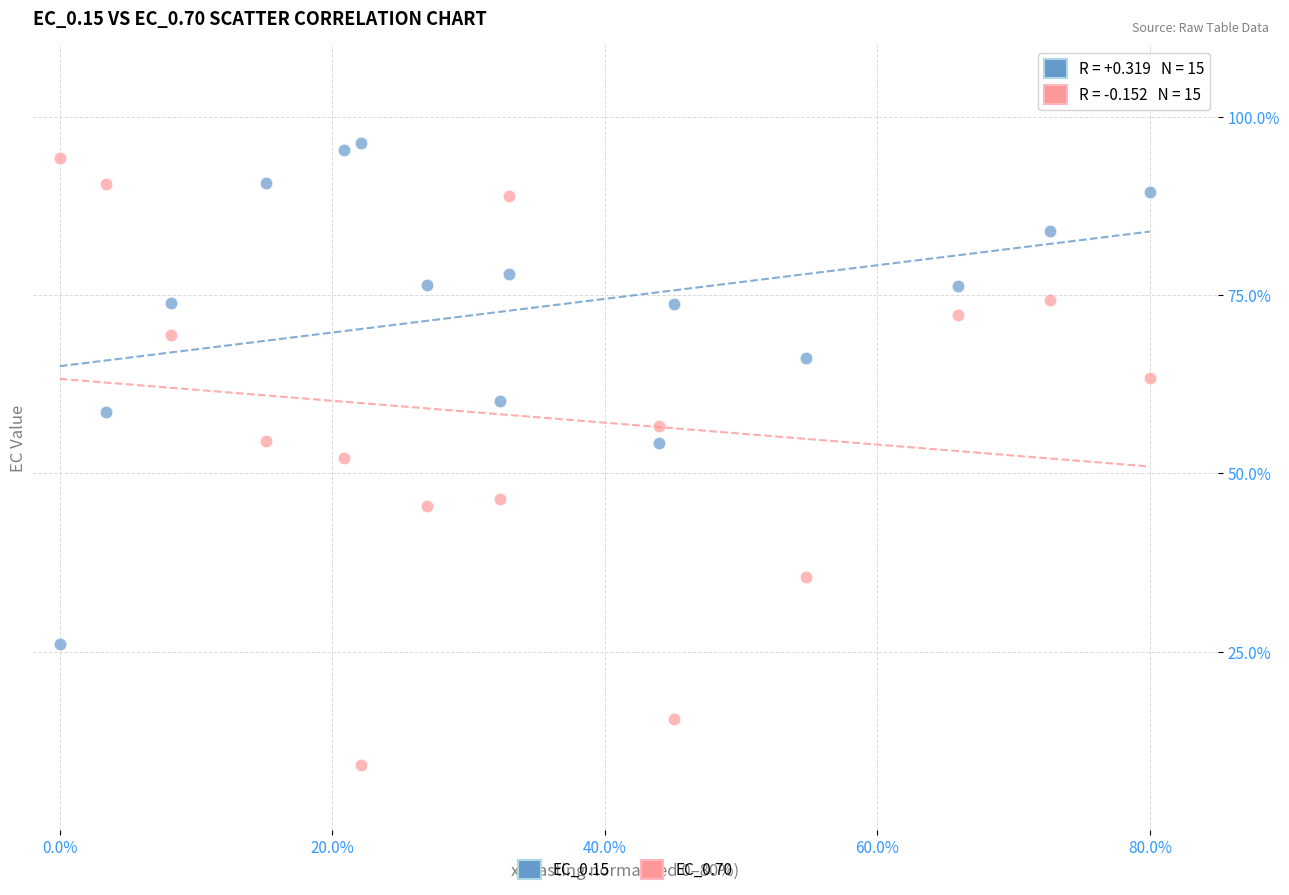

Which series has the widest spread of Y values?

EC_0.70